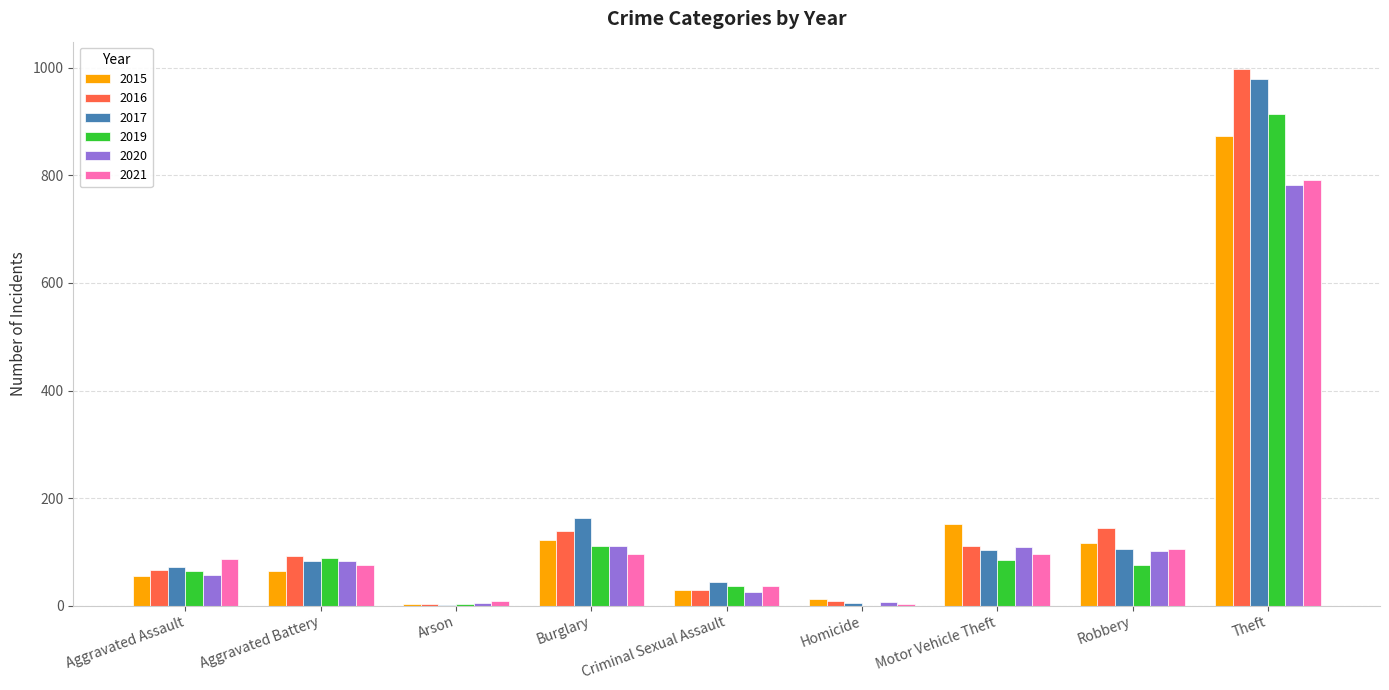

What is the highest value of the 2016 series?

999